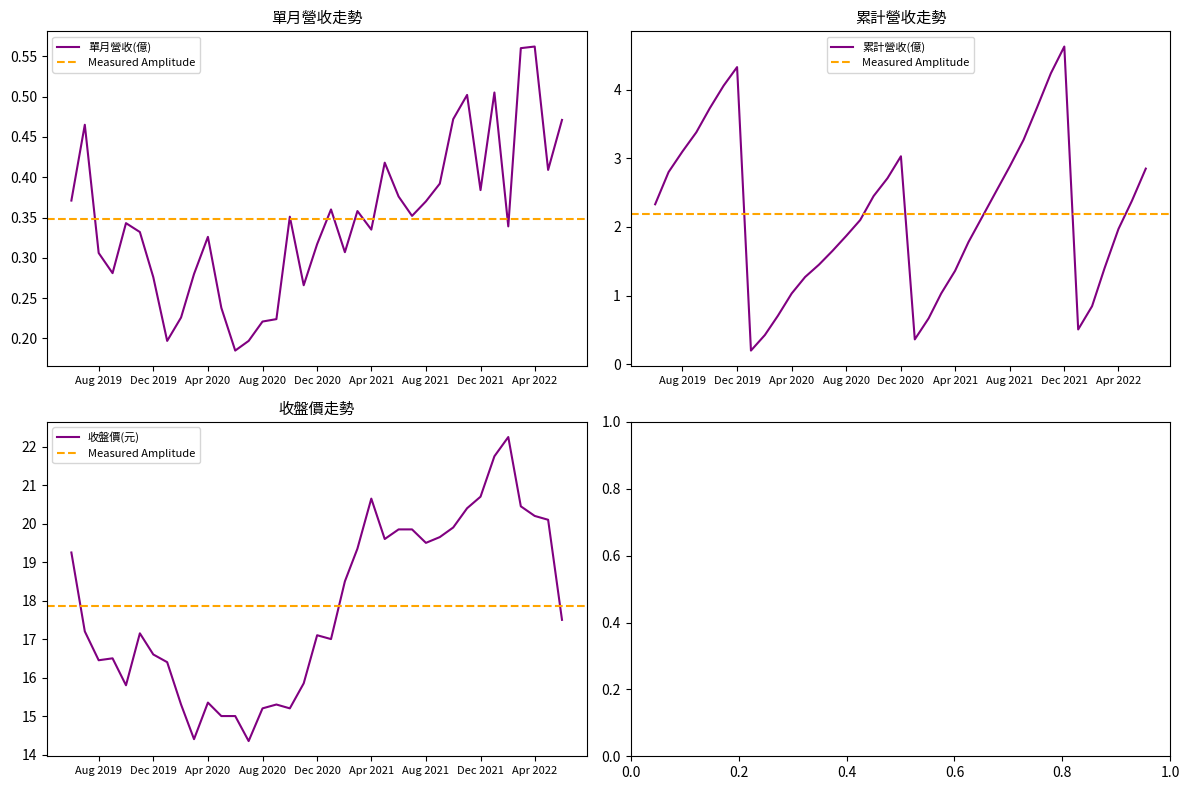

Where is 單月營收(億) nearest to the value 0?

2020-06